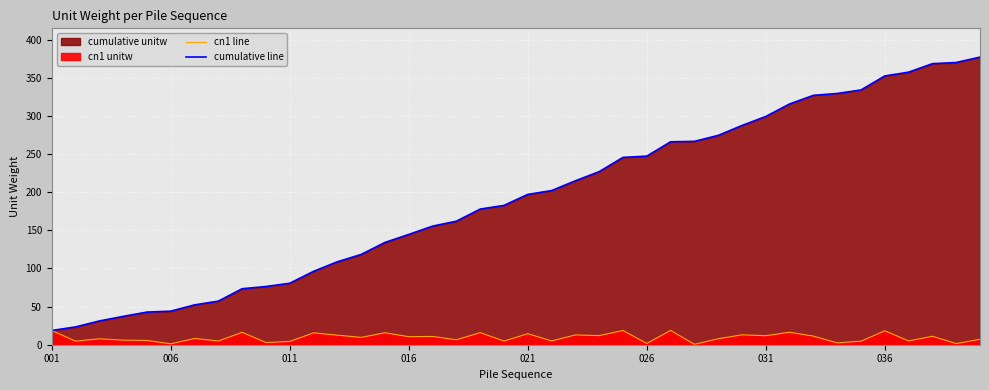

The value of cn1 line at 32 is 11.3. True or false?

True